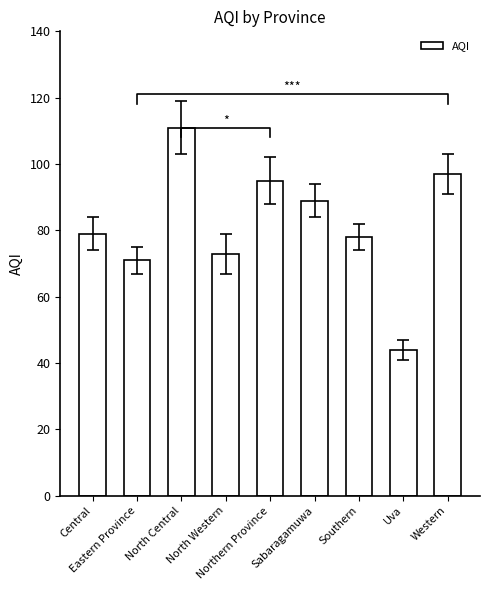

Which has a higher value, Southern or North Western?

Southern